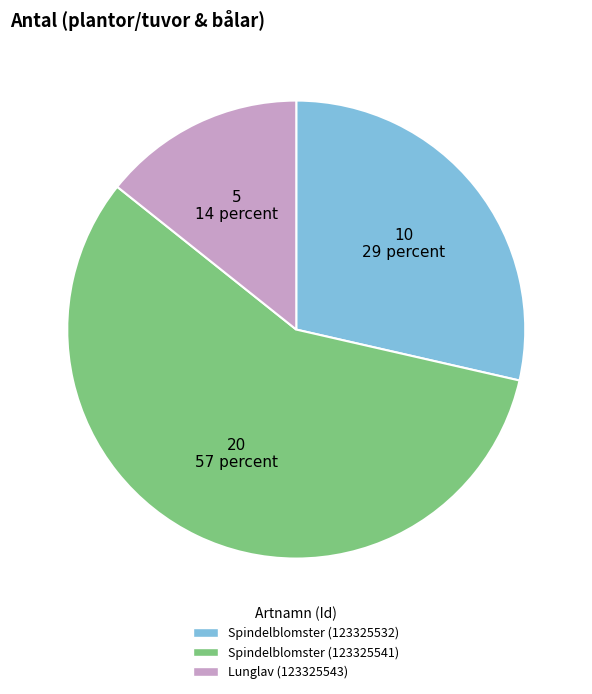

Do Spindelblomster (123325541) and Lunglav (123325543) together represent more than half of the pie?

Yes